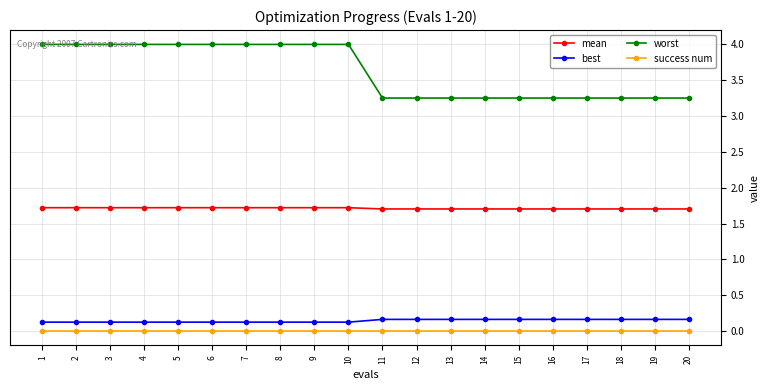

What is the sum of the worst values at 8 and 6?

8.0